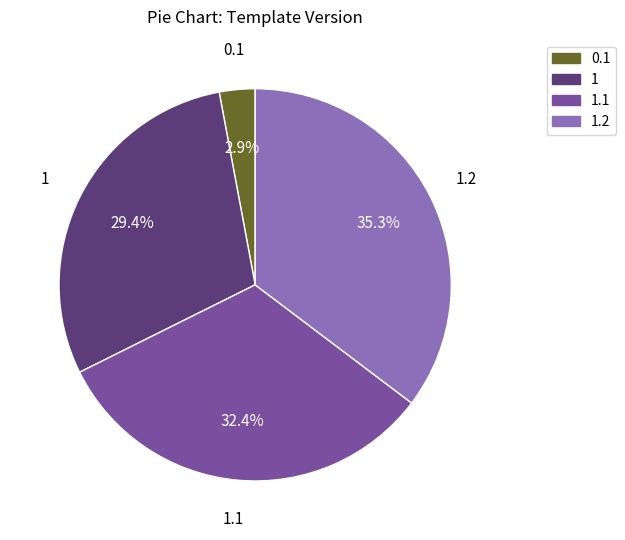

Is there any slice that represents more than half of the pie?

No